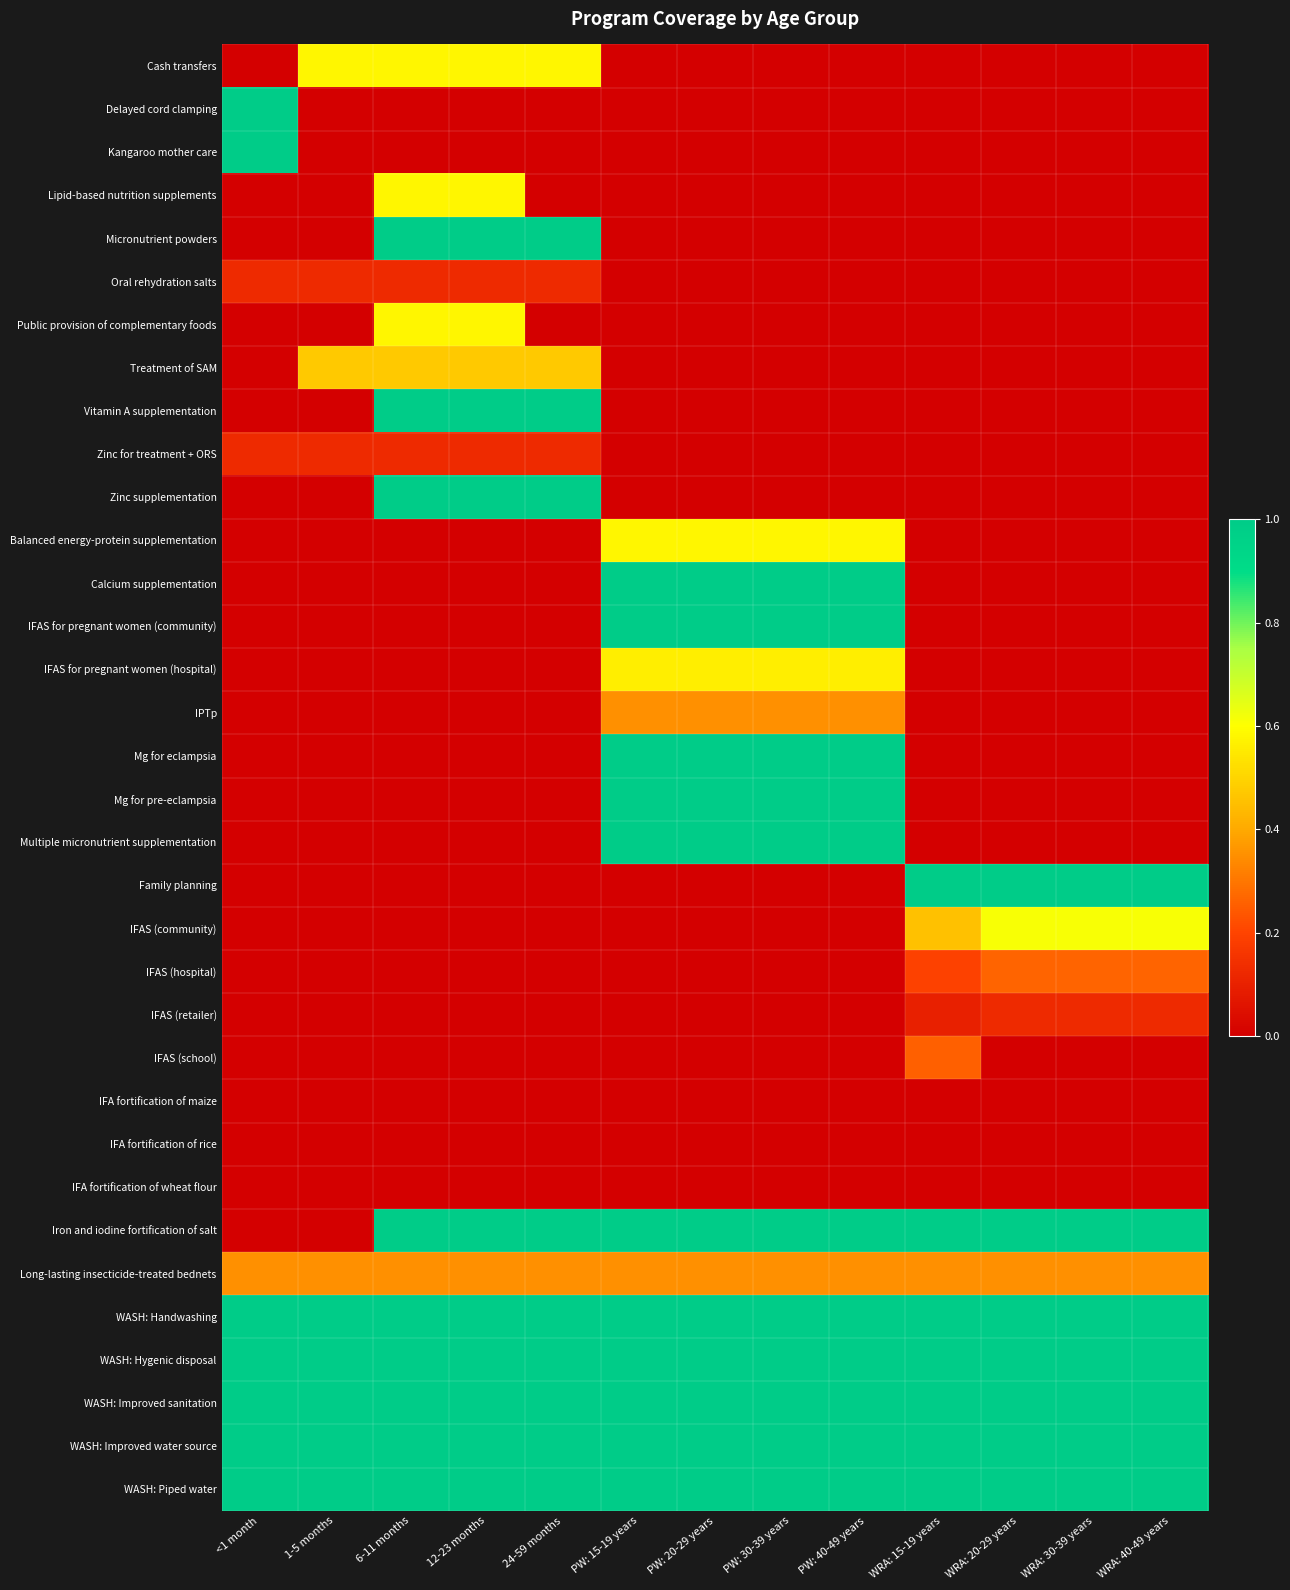

Reading left to right, list all the values displayed in this chart.

Cash transfers: <1 month=0.0	1-5 months=0.6	6-11 months=0.6	12-23 months=0.6	24-59 months=0.6	PW: 15-19 years=0.0	PW: 20-29 years=0.0	PW: 30-39 years=0.0	PW: 40-49 years=0.0	WRA: 15-19 years=0.0	WRA: 20-29 years=0.0	WRA: 30-39 years=0.0	WRA: 40-49 years=0.0
Delayed cord clamping: <1 month=1.0	1-5 months=0.0	6-11 months=0.0	12-23 months=0.0	24-59 months=0.0	PW: 15-19 years=0.0	PW: 20-29 years=0.0	PW: 30-39 years=0.0	PW: 40-49 years=0.0	WRA: 15-19 years=0.0	WRA: 20-29 years=0.0	WRA: 30-39 years=0.0	WRA: 40-49 years=0.0
Kangaroo mother care: <1 month=1.0	1-5 months=0.0	6-11 months=0.0	12-23 months=0.0	24-59 months=0.0	PW: 15-19 years=0.0	PW: 20-29 years=0.0	PW: 30-39 years=0.0	PW: 40-49 years=0.0	WRA: 15-19 years=0.0	WRA: 20-29 years=0.0	WRA: 30-39 years=0.0	WRA: 40-49 years=0.0
Lipid-based nutrition supplements: <1 month=0.0	1-5 months=0.0	6-11 months=0.6	12-23 months=0.6	24-59 months=0.0	PW: 15-19 years=0.0	PW: 20-29 years=0.0	PW: 30-39 years=0.0	PW: 40-49 years=0.0	WRA: 15-19 years=0.0	WRA: 20-29 years=0.0	WRA: 30-39 years=0.0	WRA: 40-49 years=0.0
Micronutrient powders: <1 month=0.0	1-5 months=0.0	6-11 months=1.0	12-23 months=1.0	24-59 months=1.0	PW: 15-19 years=0.0	PW: 20-29 years=0.0	PW: 30-39 years=0.0	PW: 40-49 years=0.0	WRA: 15-19 years=0.0	WRA: 20-29 years=0.0	WRA: 30-39 years=0.0	WRA: 40-49 years=0.0
Oral rehydration salts: <1 month=0.1	1-5 months=0.1	6-11 months=0.1	12-23 months=0.1	24-59 months=0.1	PW: 15-19 years=0.0	PW: 20-29 years=0.0	PW: 30-39 years=0.0	PW: 40-49 years=0.0	WRA: 15-19 years=0.0	WRA: 20-29 years=0.0	WRA: 30-39 years=0.0	WRA: 40-49 years=0.0
Public provision of complementary foods: <1 month=0.0	1-5 months=0.0	6-11 months=0.6	12-23 months=0.6	24-59 months=0.0	PW: 15-19 years=0.0	PW: 20-29 years=0.0	PW: 30-39 years=0.0	PW: 40-49 years=0.0	WRA: 15-19 years=0.0	WRA: 20-29 years=0.0	WRA: 30-39 years=0.0	WRA: 40-49 years=0.0
Treatment of SAM: <1 month=0.0	1-5 months=0.5	6-11 months=0.5	12-23 months=0.5	24-59 months=0.5	PW: 15-19 years=0.0	PW: 20-29 years=0.0	PW: 30-39 years=0.0	PW: 40-49 years=0.0	WRA: 15-19 years=0.0	WRA: 20-29 years=0.0	WRA: 30-39 years=0.0	WRA: 40-49 years=0.0
Vitamin A supplementation: <1 month=0.0	1-5 months=0.0	6-11 months=1.0	12-23 months=1.0	24-59 months=1.0	PW: 15-19 years=0.0	PW: 20-29 years=0.0	PW: 30-39 years=0.0	PW: 40-49 years=0.0	WRA: 15-19 years=0.0	WRA: 20-29 years=0.0	WRA: 30-39 years=0.0	WRA: 40-49 years=0.0
Zinc for treatment + ORS: <1 month=0.1	1-5 months=0.1	6-11 months=0.1	12-23 months=0.1	24-59 months=0.1	PW: 15-19 years=0.0	PW: 20-29 years=0.0	PW: 30-39 years=0.0	PW: 40-49 years=0.0	WRA: 15-19 years=0.0	WRA: 20-29 years=0.0	WRA: 30-39 years=0.0	WRA: 40-49 years=0.0
Zinc supplementation: <1 month=0.0	1-5 months=0.0	6-11 months=1.0	12-23 months=1.0	24-59 months=1.0	PW: 15-19 years=0.0	PW: 20-29 years=0.0	PW: 30-39 years=0.0	PW: 40-49 years=0.0	WRA: 15-19 years=0.0	WRA: 20-29 years=0.0	WRA: 30-39 years=0.0	WRA: 40-49 years=0.0
Balanced energy-protein supplementation: <1 month=0.0	1-5 months=0.0	6-11 months=0.0	12-23 months=0.0	24-59 months=0.0	PW: 15-19 years=0.6	PW: 20-29 years=0.6	PW: 30-39 years=0.6	PW: 40-49 years=0.6	WRA: 15-19 years=0.0	WRA: 20-29 years=0.0	WRA: 30-39 years=0.0	WRA: 40-49 years=0.0
Calcium supplementation: <1 month=0.0	1-5 months=0.0	6-11 months=0.0	12-23 months=0.0	24-59 months=0.0	PW: 15-19 years=1.0	PW: 20-29 years=1.0	PW: 30-39 years=1.0	PW: 40-49 years=1.0	WRA: 15-19 years=0.0	WRA: 20-29 years=0.0	WRA: 30-39 years=0.0	WRA: 40-49 years=0.0
IFAS for pregnant women (community): <1 month=0.0	1-5 months=0.0	6-11 months=0.0	12-23 months=0.0	24-59 months=0.0	PW: 15-19 years=1.0	PW: 20-29 years=1.0	PW: 30-39 years=1.0	PW: 40-49 years=1.0	WRA: 15-19 years=0.0	WRA: 20-29 years=0.0	WRA: 30-39 years=0.0	WRA: 40-49 years=0.0
IFAS for pregnant women (hospital): <1 month=0.0	1-5 months=0.0	6-11 months=0.0	12-23 months=0.0	24-59 months=0.0	PW: 15-19 years=0.6	PW: 20-29 years=0.6	PW: 30-39 years=0.6	PW: 40-49 years=0.6	WRA: 15-19 years=0.0	WRA: 20-29 years=0.0	WRA: 30-39 years=0.0	WRA: 40-49 years=0.0
IPTp: <1 month=0.0	1-5 months=0.0	6-11 months=0.0	12-23 months=0.0	24-59 months=0.0	PW: 15-19 years=0.3	PW: 20-29 years=0.3	PW: 30-39 years=0.3	PW: 40-49 years=0.3	WRA: 15-19 years=0.0	WRA: 20-29 years=0.0	WRA: 30-39 years=0.0	WRA: 40-49 years=0.0
Mg for eclampsia: <1 month=0.0	1-5 months=0.0	6-11 months=0.0	12-23 months=0.0	24-59 months=0.0	PW: 15-19 years=1.0	PW: 20-29 years=1.0	PW: 30-39 years=1.0	PW: 40-49 years=1.0	WRA: 15-19 years=0.0	WRA: 20-29 years=0.0	WRA: 30-39 years=0.0	WRA: 40-49 years=0.0
Mg for pre-eclampsia: <1 month=0.0	1-5 months=0.0	6-11 months=0.0	12-23 months=0.0	24-59 months=0.0	PW: 15-19 years=1.0	PW: 20-29 years=1.0	PW: 30-39 years=1.0	PW: 40-49 years=1.0	WRA: 15-19 years=0.0	WRA: 20-29 years=0.0	WRA: 30-39 years=0.0	WRA: 40-49 years=0.0
Multiple micronutrient supplementation: <1 month=0.0	1-5 months=0.0	6-11 months=0.0	12-23 months=0.0	24-59 months=0.0	PW: 15-19 years=1.0	PW: 20-29 years=1.0	PW: 30-39 years=1.0	PW: 40-49 years=1.0	WRA: 15-19 years=0.0	WRA: 20-29 years=0.0	WRA: 30-39 years=0.0	WRA: 40-49 years=0.0
Family planning: <1 month=0.0	1-5 months=0.0	6-11 months=0.0	12-23 months=0.0	24-59 months=0.0	PW: 15-19 years=0.0	PW: 20-29 years=0.0	PW: 30-39 years=0.0	PW: 40-49 years=0.0	WRA: 15-19 years=1.0	WRA: 20-29 years=1.0	WRA: 30-39 years=1.0	WRA: 40-49 years=1.0
IFAS (community): <1 month=0.0	1-5 months=0.0	6-11 months=0.0	12-23 months=0.0	24-59 months=0.0	PW: 15-19 years=0.0	PW: 20-29 years=0.0	PW: 30-39 years=0.0	PW: 40-49 years=0.0	WRA: 15-19 years=0.5	WRA: 20-29 years=0.6	WRA: 30-39 years=0.6	WRA: 40-49 years=0.6
IFAS (hospital): <1 month=0.0	1-5 months=0.0	6-11 months=0.0	12-23 months=0.0	24-59 months=0.0	PW: 15-19 years=0.0	PW: 20-29 years=0.0	PW: 30-39 years=0.0	PW: 40-49 years=0.0	WRA: 15-19 years=0.2	WRA: 20-29 years=0.3	WRA: 30-39 years=0.3	WRA: 40-49 years=0.3
IFAS (retailer): <1 month=0.0	1-5 months=0.0	6-11 months=0.0	12-23 months=0.0	24-59 months=0.0	PW: 15-19 years=0.0	PW: 20-29 years=0.0	PW: 30-39 years=0.0	PW: 40-49 years=0.0	WRA: 15-19 years=0.1	WRA: 20-29 years=0.1	WRA: 30-39 years=0.1	WRA: 40-49 years=0.1
IFAS (school): <1 month=0.0	1-5 months=0.0	6-11 months=0.0	12-23 months=0.0	24-59 months=0.0	PW: 15-19 years=0.0	PW: 20-29 years=0.0	PW: 30-39 years=0.0	PW: 40-49 years=0.0	WRA: 15-19 years=0.3	WRA: 20-29 years=0.0	WRA: 30-39 years=0.0	WRA: 40-49 years=0.0
IFA fortification of maize: <1 month=0.0	1-5 months=0.0	6-11 months=0.0	12-23 months=0.0	24-59 months=0.0	PW: 15-19 years=0.0	PW: 20-29 years=0.0	PW: 30-39 years=0.0	PW: 40-49 years=0.0	WRA: 15-19 years=0.0	WRA: 20-29 years=0.0	WRA: 30-39 years=0.0	WRA: 40-49 years=0.0
IFA fortification of rice: <1 month=0.0	1-5 months=0.0	6-11 months=0.0	12-23 months=0.0	24-59 months=0.0	PW: 15-19 years=0.0	PW: 20-29 years=0.0	PW: 30-39 years=0.0	PW: 40-49 years=0.0	WRA: 15-19 years=0.0	WRA: 20-29 years=0.0	WRA: 30-39 years=0.0	WRA: 40-49 years=0.0
IFA fortification of wheat flour: <1 month=0.0	1-5 months=0.0	6-11 months=0.0	12-23 months=0.0	24-59 months=0.0	PW: 15-19 years=0.0	PW: 20-29 years=0.0	PW: 30-39 years=0.0	PW: 40-49 years=0.0	WRA: 15-19 years=0.0	WRA: 20-29 years=0.0	WRA: 30-39 years=0.0	WRA: 40-49 years=0.0
Iron and iodine fortification of salt: <1 month=0.0	1-5 months=0.0	6-11 months=1.0	12-23 months=1.0	24-59 months=1.0	PW: 15-19 years=1.0	PW: 20-29 years=1.0	PW: 30-39 years=1.0	PW: 40-49 years=1.0	WRA: 15-19 years=1.0	WRA: 20-29 years=1.0	WRA: 30-39 years=1.0	WRA: 40-49 years=1.0
Long-lasting insecticide-treated bednets: <1 month=0.3	1-5 months=0.3	6-11 months=0.3	12-23 months=0.3	24-59 months=0.3	PW: 15-19 years=0.3	PW: 20-29 years=0.3	PW: 30-39 years=0.3	PW: 40-49 years=0.3	WRA: 15-19 years=0.3	WRA: 20-29 years=0.3	WRA: 30-39 years=0.3	WRA: 40-49 years=0.3
WASH: Handwashing: <1 month=1.0	1-5 months=1.0	6-11 months=1.0	12-23 months=1.0	24-59 months=1.0	PW: 15-19 years=1.0	PW: 20-29 years=1.0	PW: 30-39 years=1.0	PW: 40-49 years=1.0	WRA: 15-19 years=1.0	WRA: 20-29 years=1.0	WRA: 30-39 years=1.0	WRA: 40-49 years=1.0
WASH: Hygenic disposal: <1 month=1.0	1-5 months=1.0	6-11 months=1.0	12-23 months=1.0	24-59 months=1.0	PW: 15-19 years=1.0	PW: 20-29 years=1.0	PW: 30-39 years=1.0	PW: 40-49 years=1.0	WRA: 15-19 years=1.0	WRA: 20-29 years=1.0	WRA: 30-39 years=1.0	WRA: 40-49 years=1.0
WASH: Improved sanitation: <1 month=1.0	1-5 months=1.0	6-11 months=1.0	12-23 months=1.0	24-59 months=1.0	PW: 15-19 years=1.0	PW: 20-29 years=1.0	PW: 30-39 years=1.0	PW: 40-49 years=1.0	WRA: 15-19 years=1.0	WRA: 20-29 years=1.0	WRA: 30-39 years=1.0	WRA: 40-49 years=1.0
WASH: Improved water source: <1 month=1.0	1-5 months=1.0	6-11 months=1.0	12-23 months=1.0	24-59 months=1.0	PW: 15-19 years=1.0	PW: 20-29 years=1.0	PW: 30-39 years=1.0	PW: 40-49 years=1.0	WRA: 15-19 years=1.0	WRA: 20-29 years=1.0	WRA: 30-39 years=1.0	WRA: 40-49 years=1.0
WASH: Piped water: <1 month=1.0	1-5 months=1.0	6-11 months=1.0	12-23 months=1.0	24-59 months=1.0	PW: 15-19 years=1.0	PW: 20-29 years=1.0	PW: 30-39 years=1.0	PW: 40-49 years=1.0	WRA: 15-19 years=1.0	WRA: 20-29 years=1.0	WRA: 30-39 years=1.0	WRA: 40-49 years=1.0